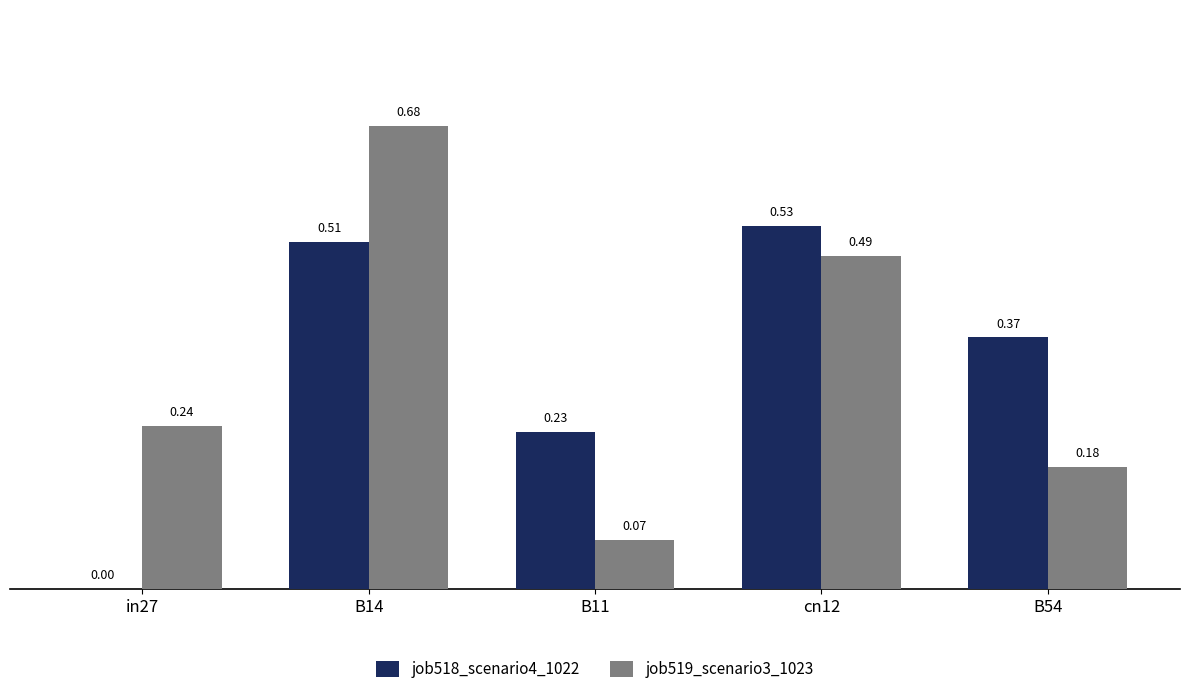

Count the job519_scenario3_1023 values in the range 0 to 1.

5